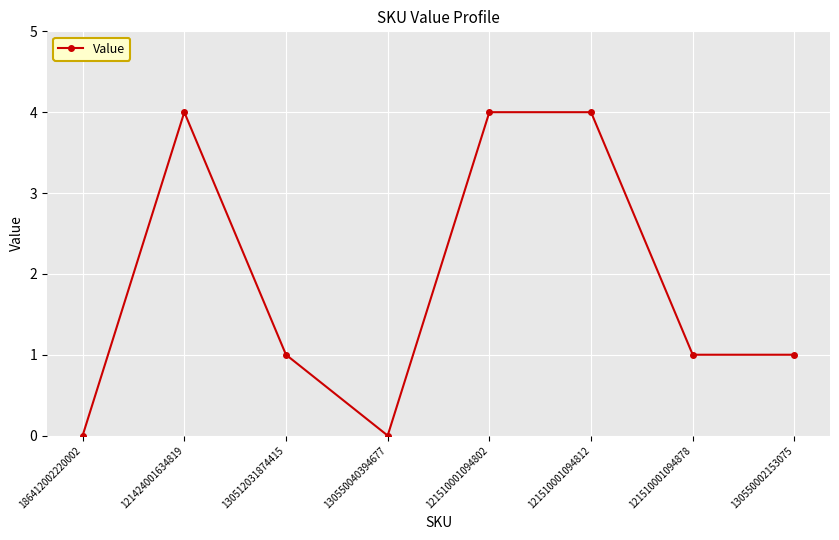

Is this an area chart (filled region under the line)?

No